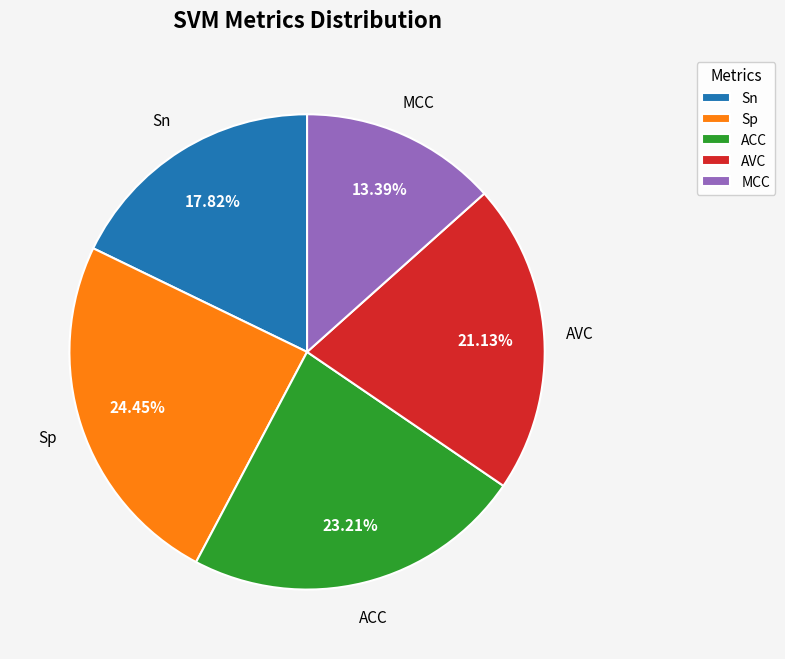

Is it true that Sp is 30% of the pie?

False